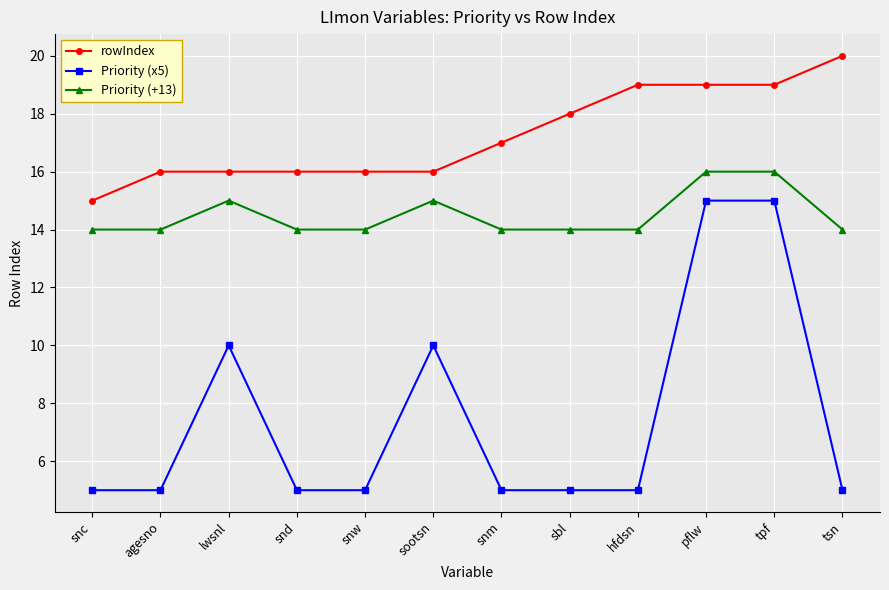

Count the Priority (+13) values in the range 14 to 15.

10